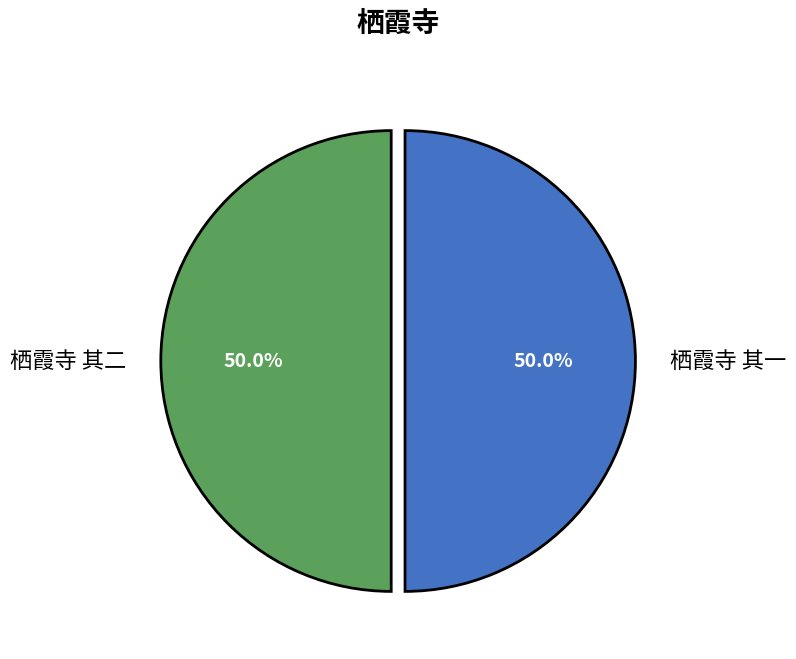

Do 栖霞寺 其一 and 栖霞寺 其二 together represent more than half of the pie?

Yes